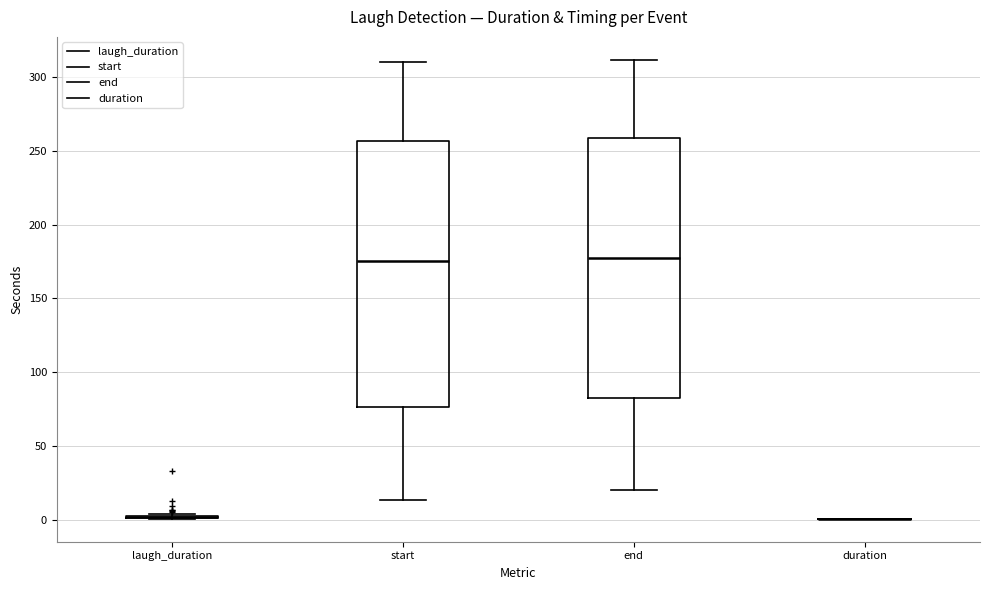

Where is the upper edge of the box for start on the y-axis? The values are not printed on the chart, so give them approximately, as read against the axis.

255